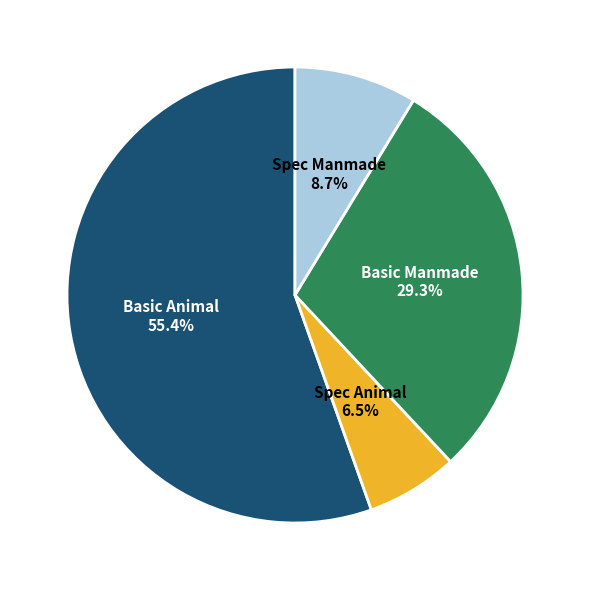

Does any single category account for the majority?

Yes